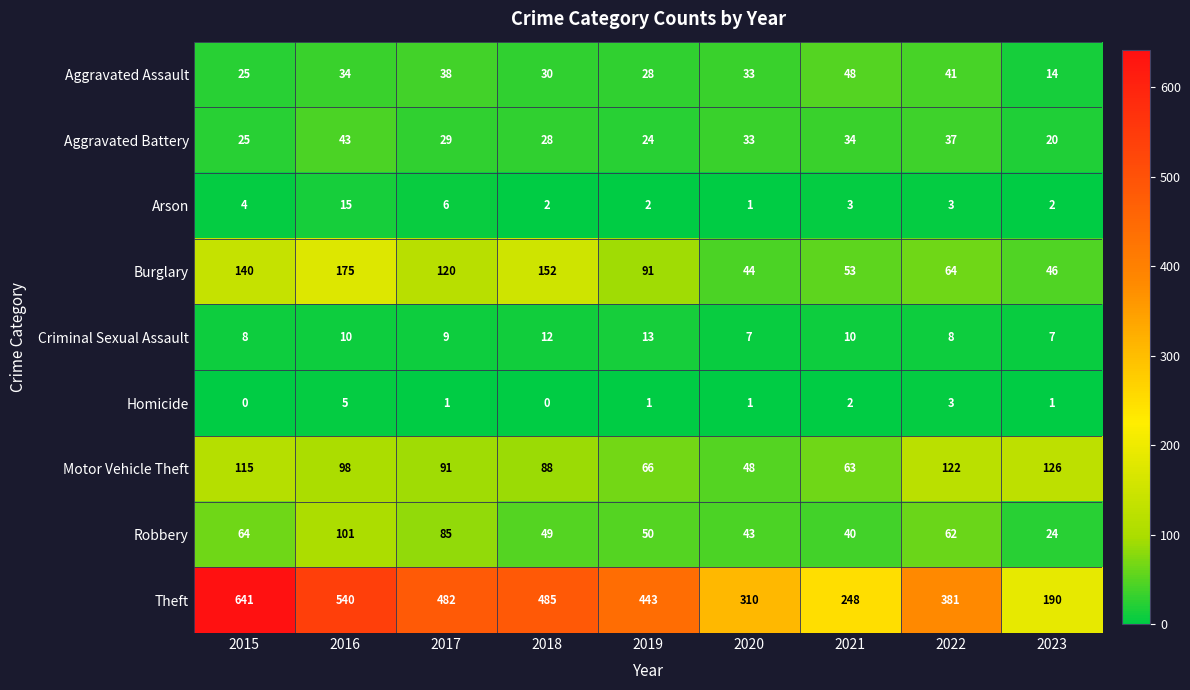

Between 2015 and 2016, which series saw the biggest shift?

Theft